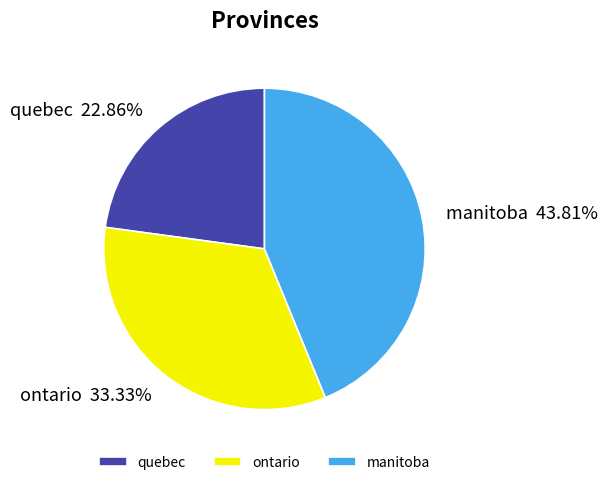

To the nearest percent, what portion does manitoba represent?

44%